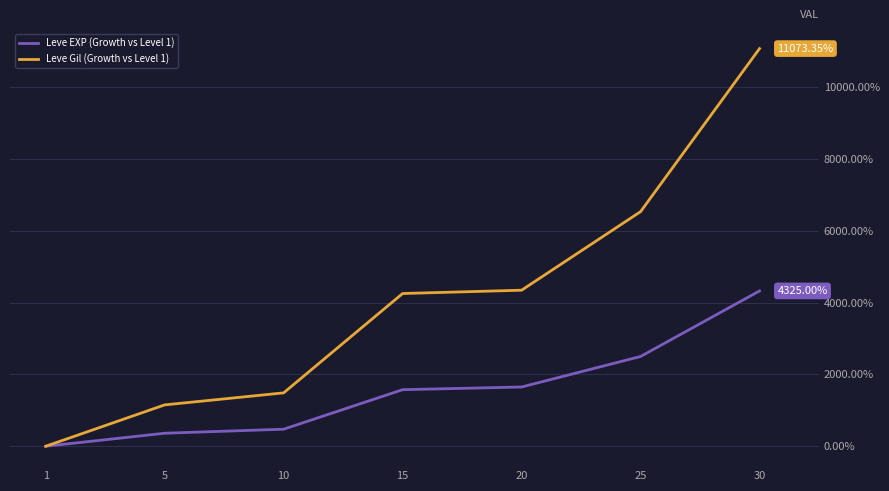

List the series in order of their peak value, highest first.

Leve Gil (Growth vs Level 1), Leve EXP (Growth vs Level 1)